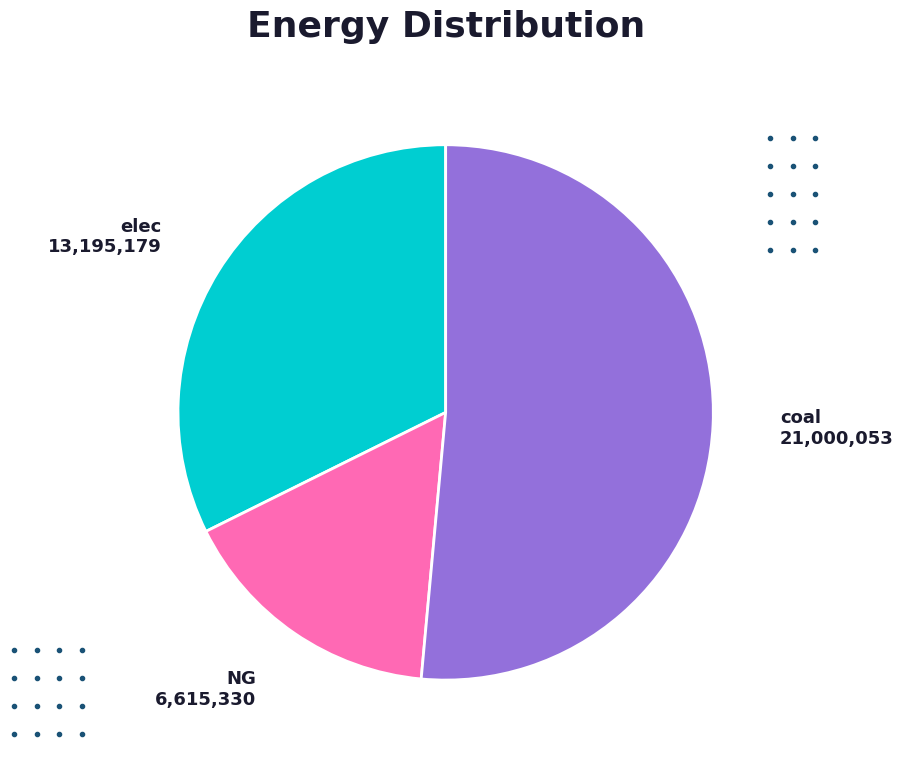

Between elec and NG, which is larger?

elec